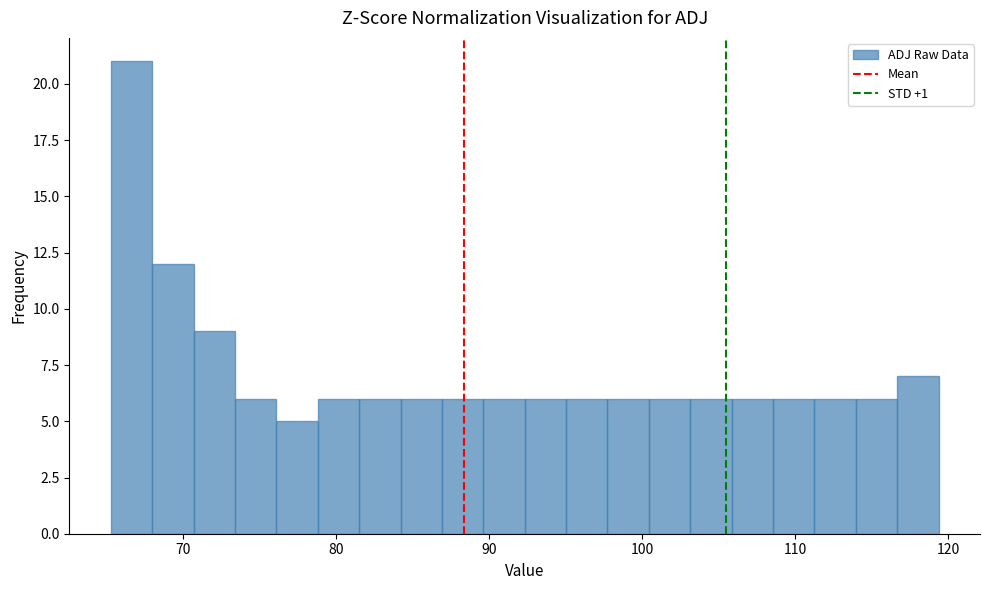

Read against the x-axis, roughly where is the centre of the tallest bar?

67